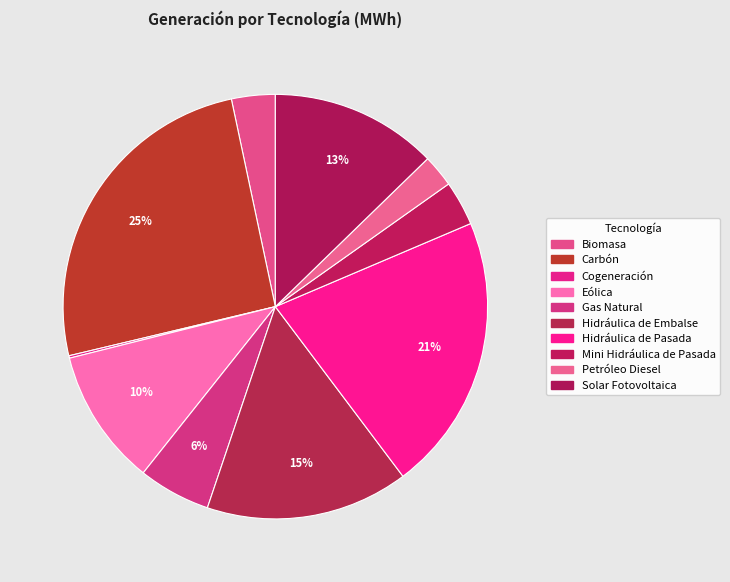

To the nearest percent, what percentage of the pie is Gas Natural?

6%